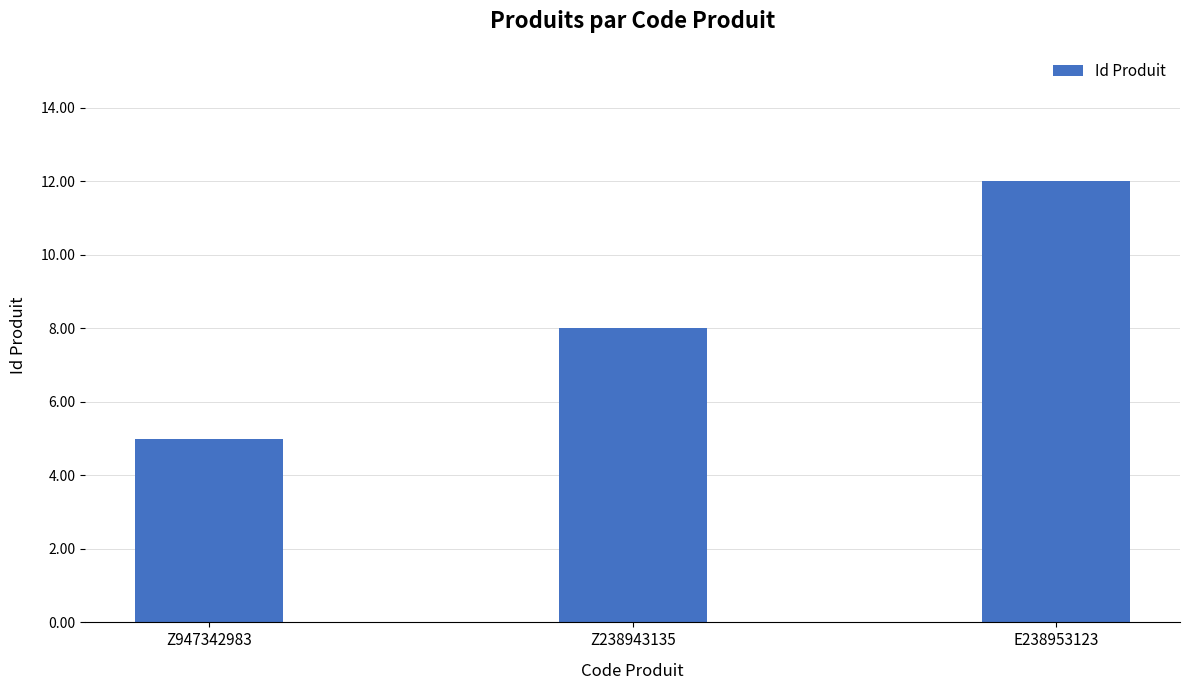

Count the values in the range 5 to 12.

3